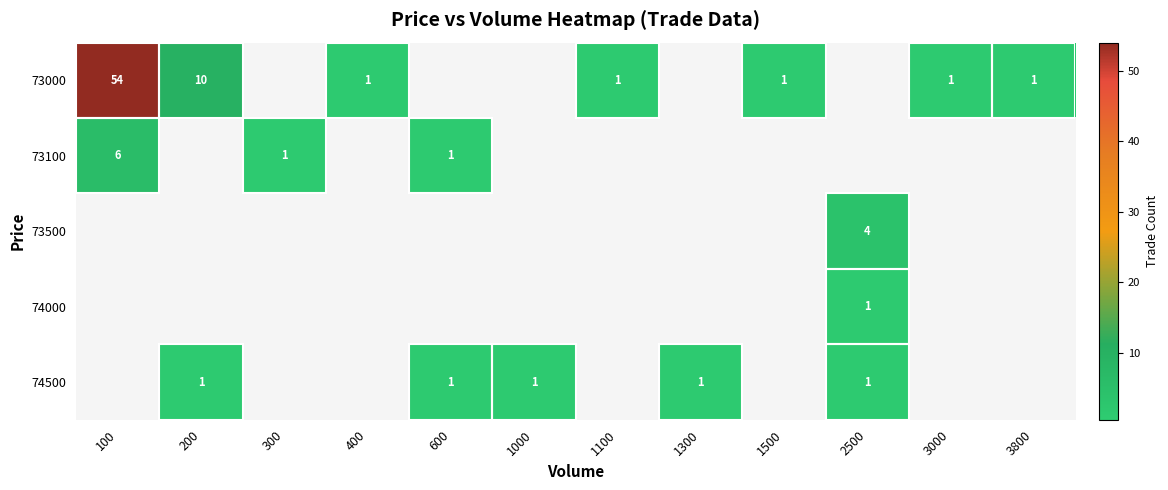

How many distinct data groups are displayed?

5